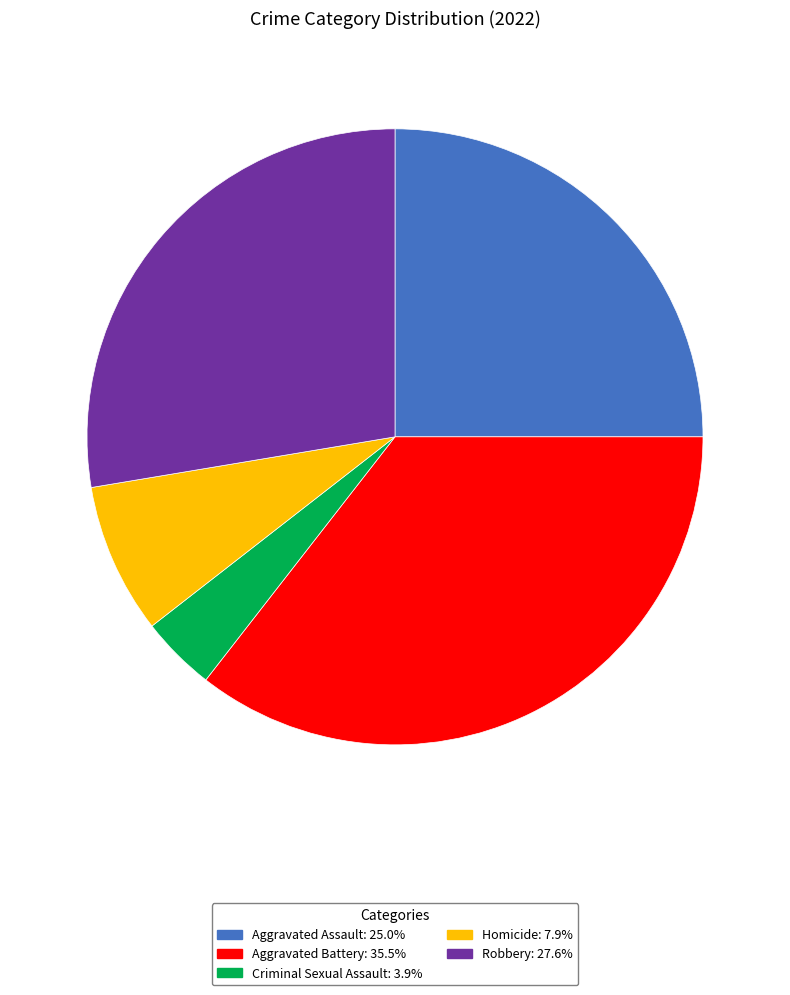

Rank the categories by value from highest to lowest.

Aggravated Battery, Robbery, Aggravated Assault, Homicide, Criminal Sexual Assault